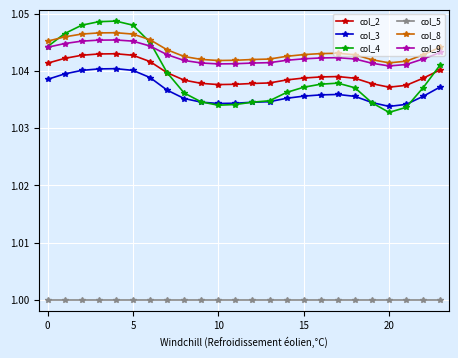

True or false: col_2 and col_8 cross at least once.

False